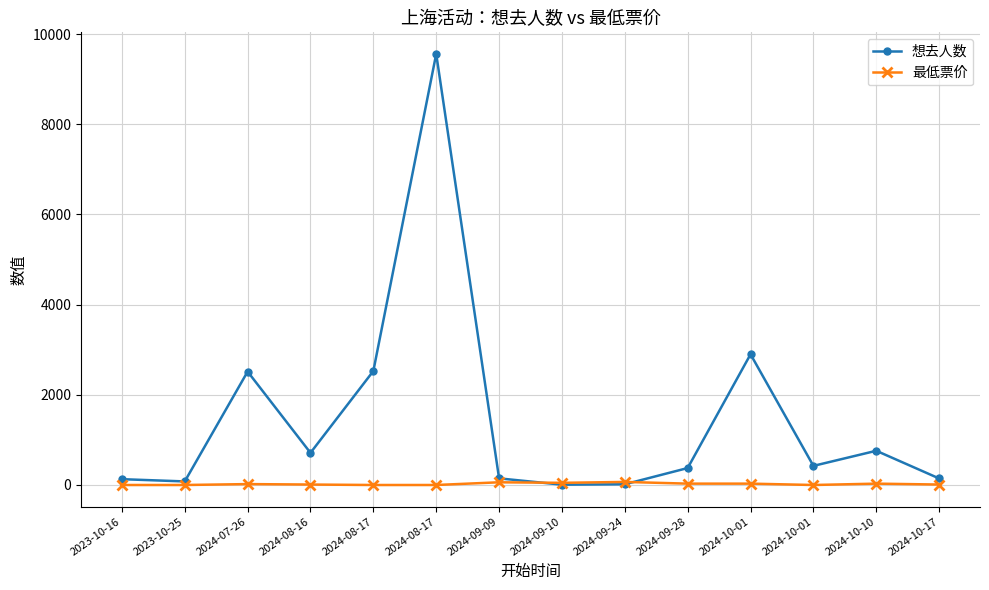

What is the average value of the 想去人数 series?

1450